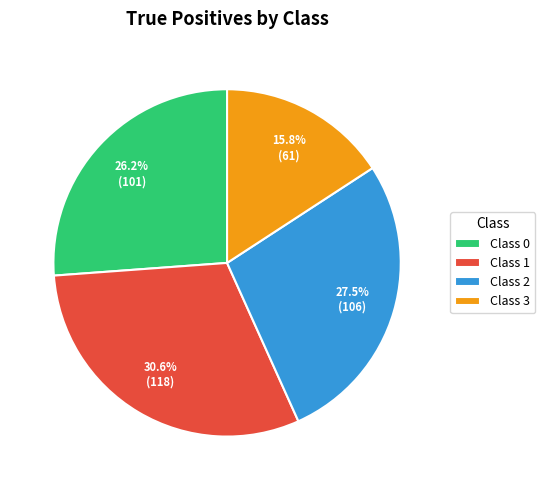

Does any single category account for the majority?

No